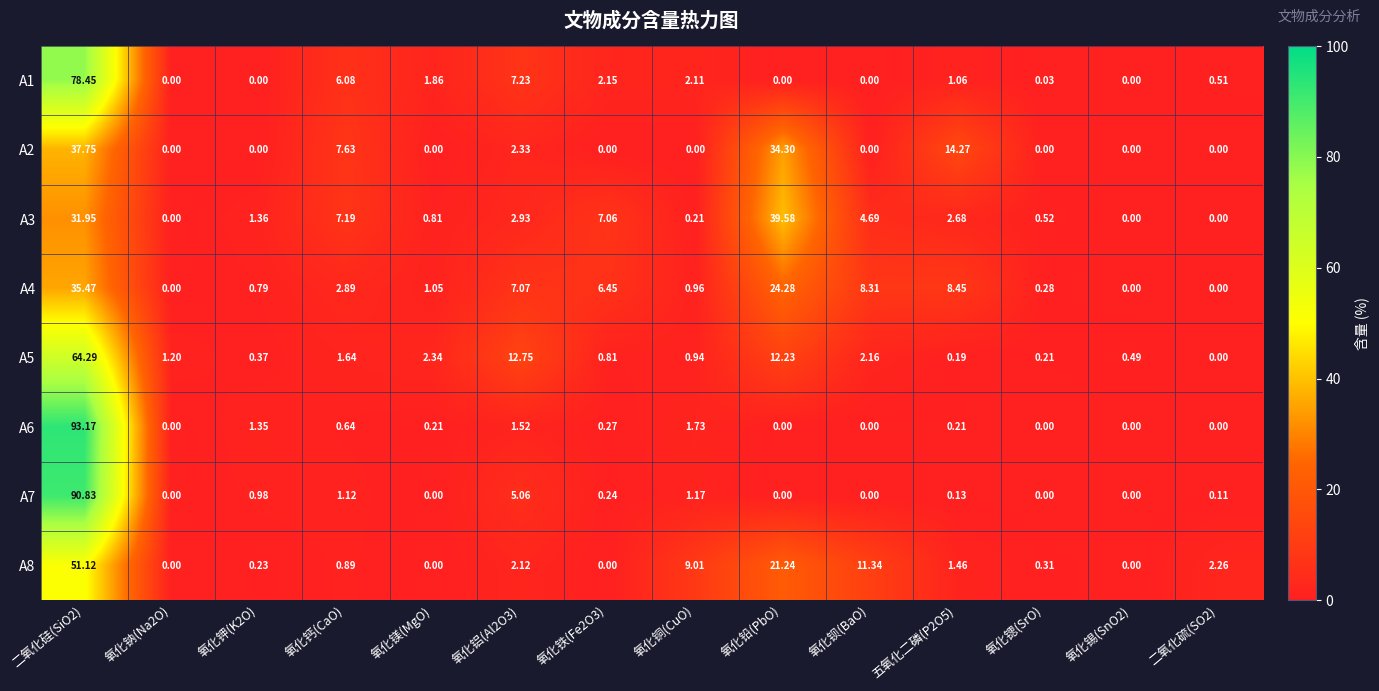

Where is A3 nearest to the value 19?

氧化钙(CaO)